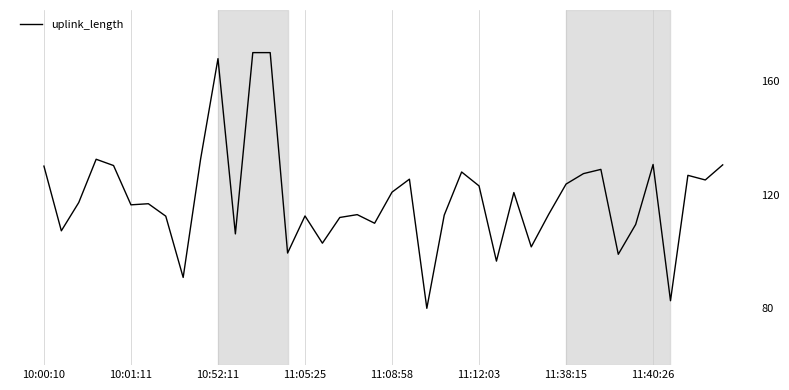

What is the greatest value displayed?

170.0